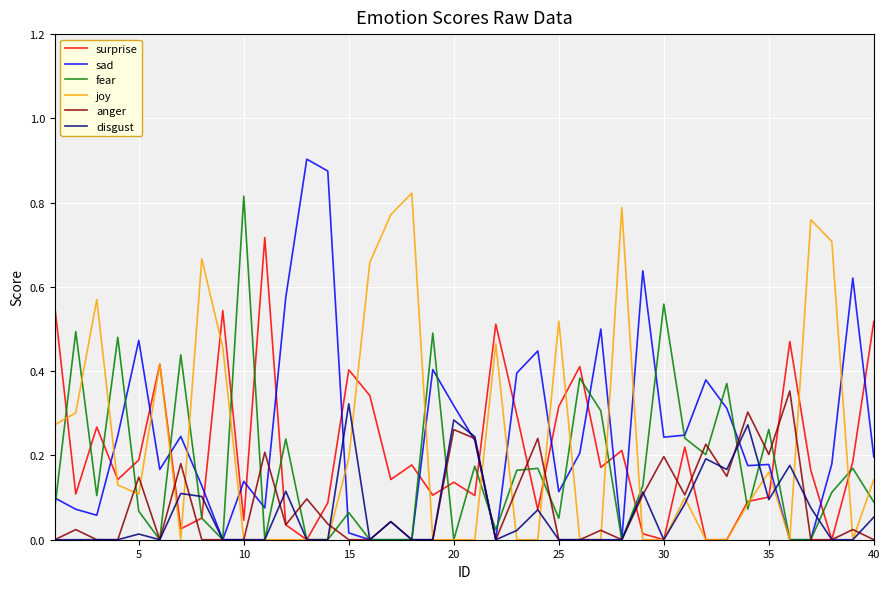

Which series has the largest range (max minus min)?

sad